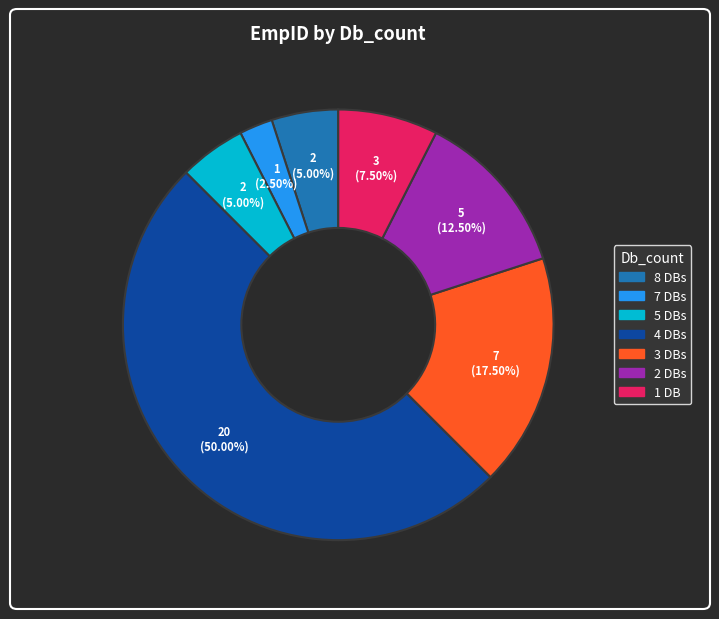

Count the number of slices in the pie.

7